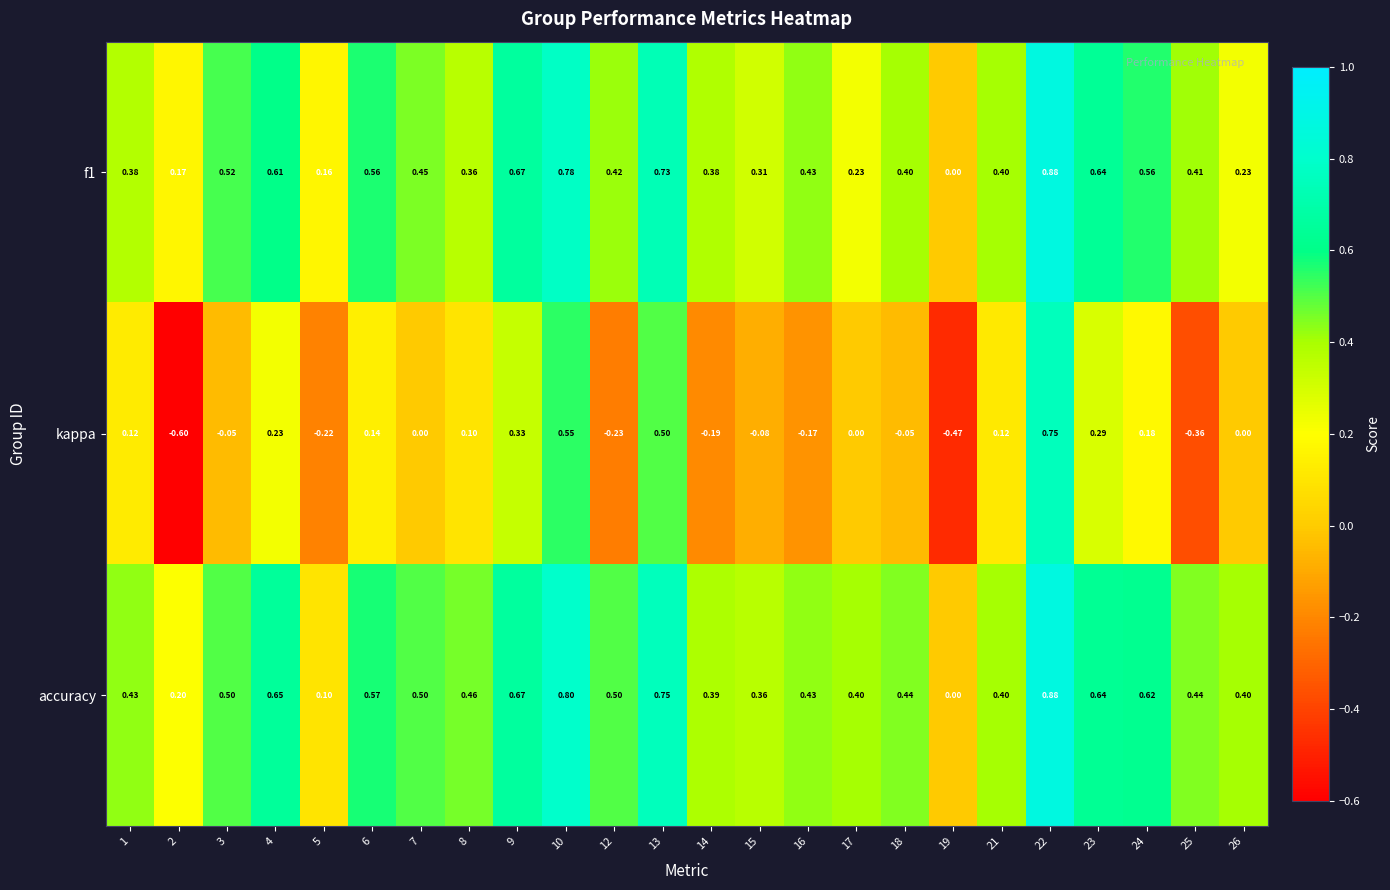

Which series has the largest total across all categories?

accuracy